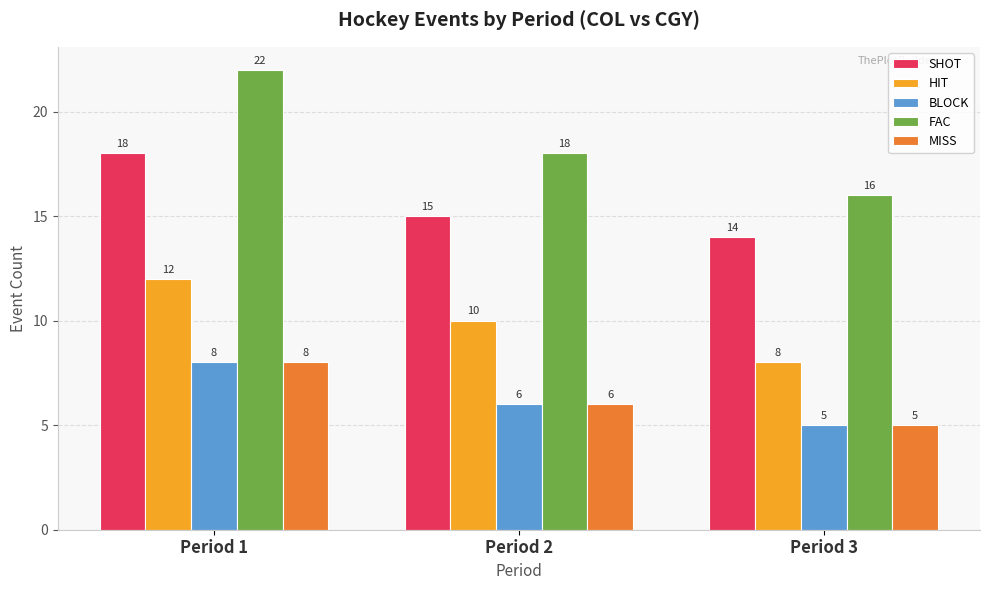

At which category is the sum across all series the highest?

Period 1